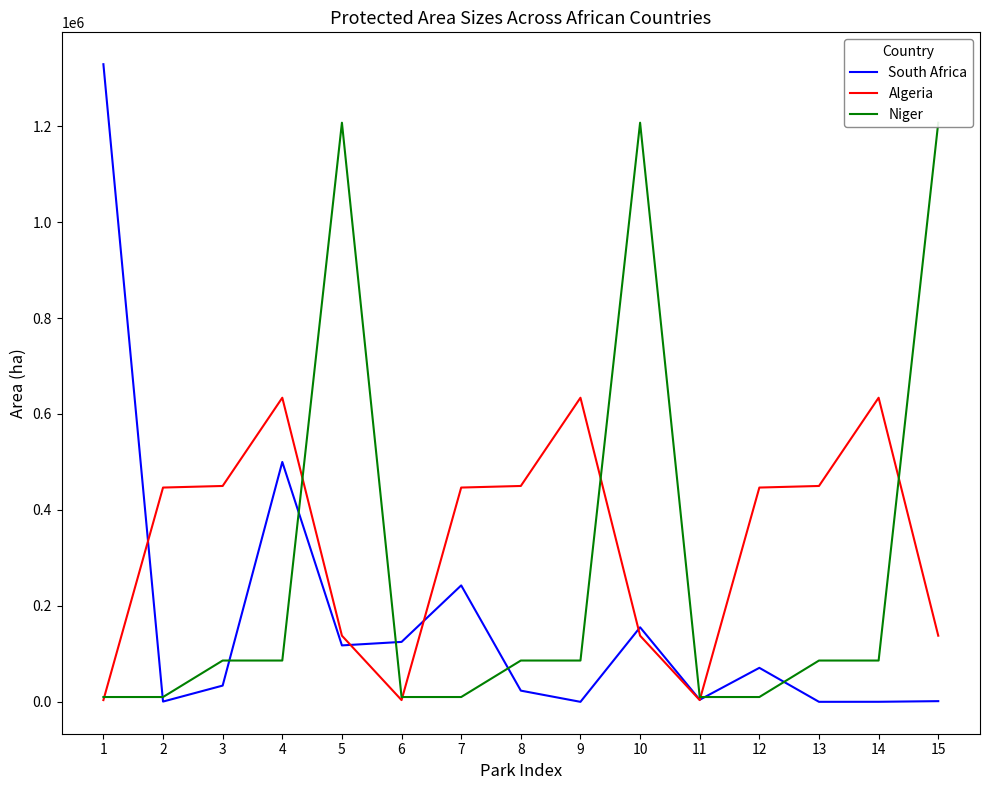

Where is the first local maximum for Niger?

5